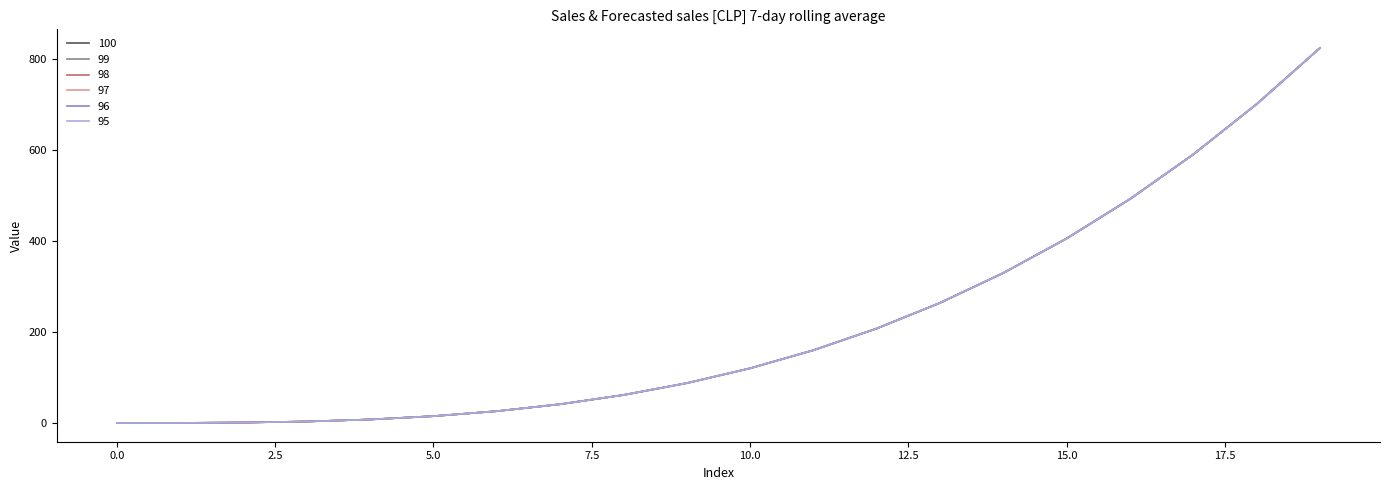

Is this an area chart (filled region under the line)?

No